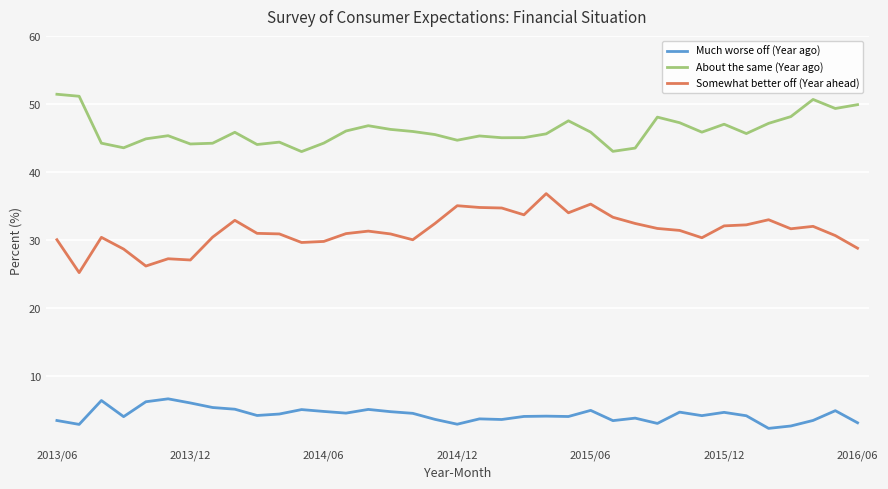

List the series in order of their overall mean, lowest first.

Much worse off (Year ago), Somewhat better off (Year ahead), About the same (Year ago)